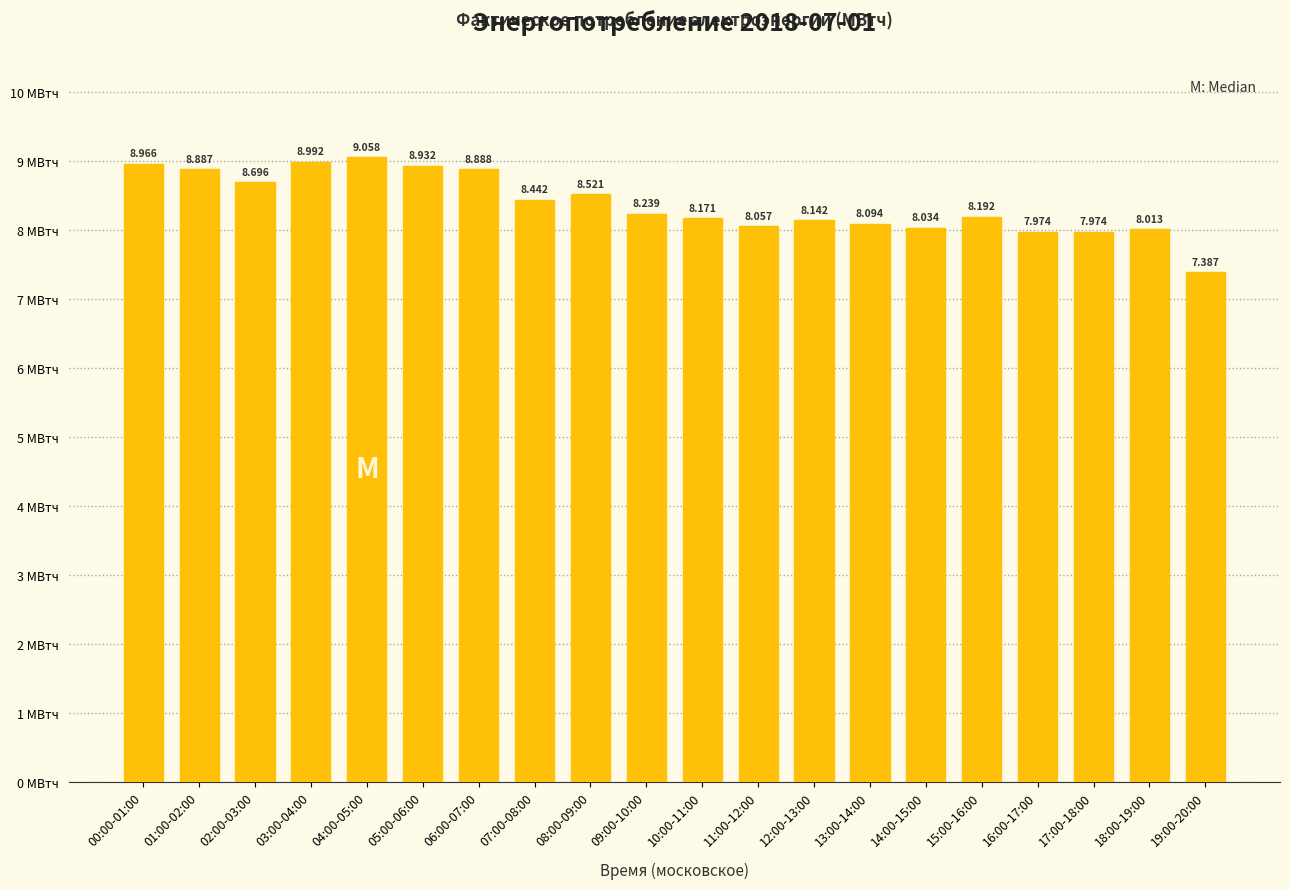

What is the average value?

8.4